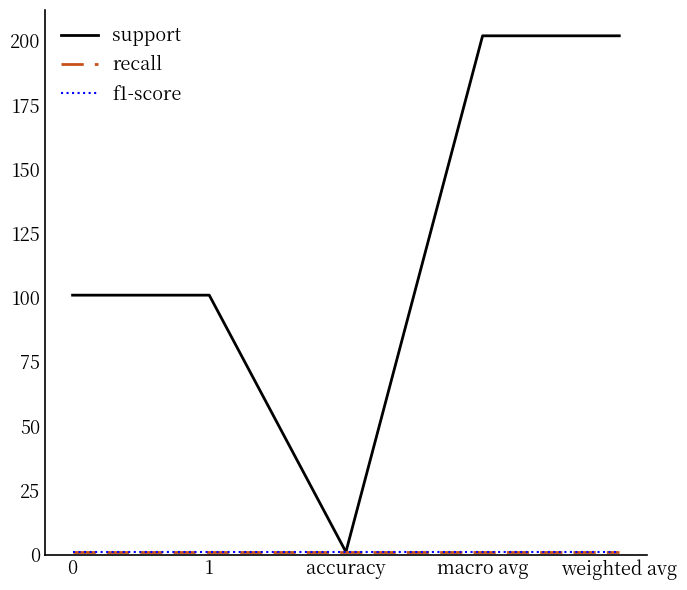

The value of f1-score at weighted avg is 1. True or false?

False